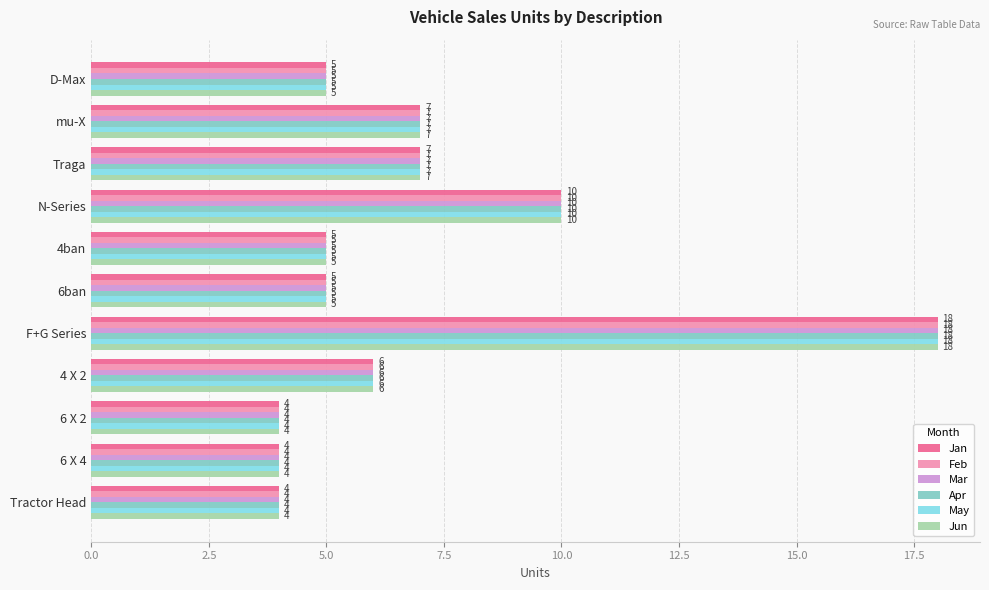

What is the difference between the maximum and second lowest values in the Apr series?

14